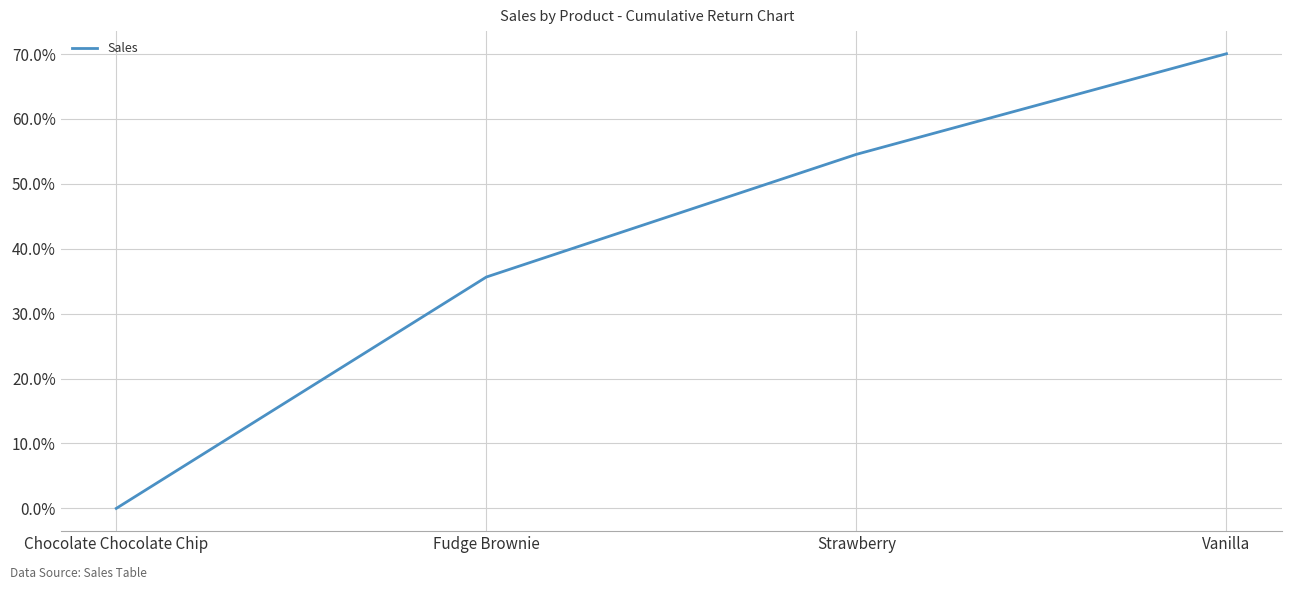

Which has a higher value, Chocolate Chocolate Chip or Vanilla?

Vanilla